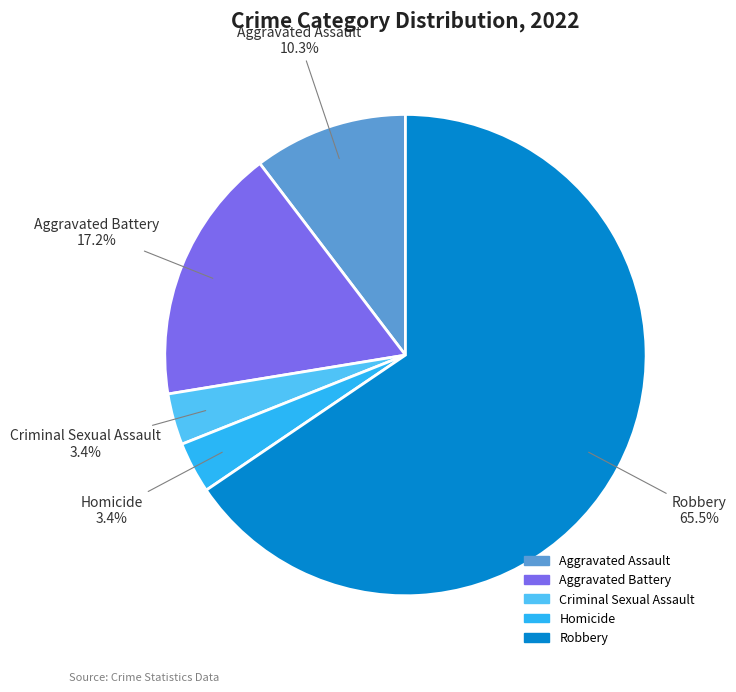

Between Homicide and Aggravated Battery, which is larger?

Aggravated Battery